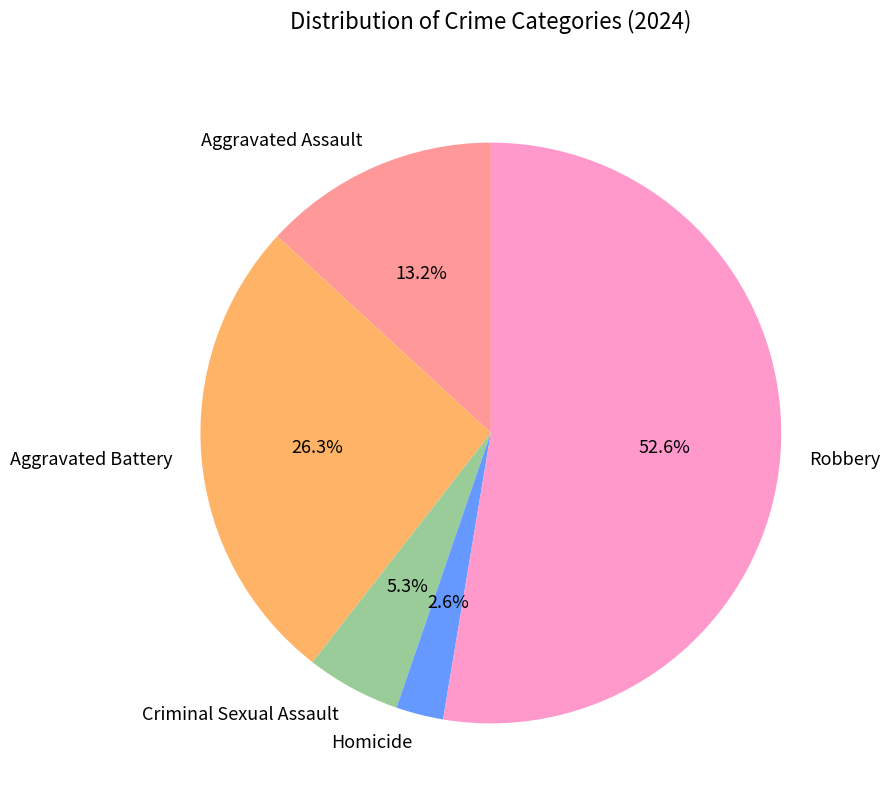

What is the ratio of the value at Robbery to the value at Aggravated Battery?

2.0